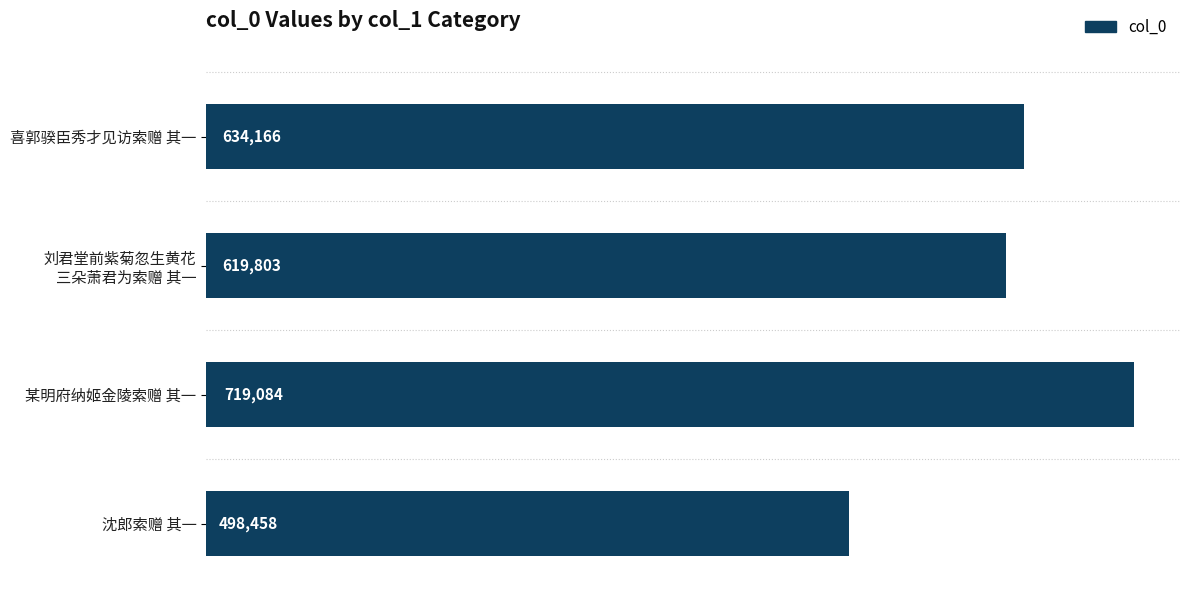

Where is the data nearest to the value 608771?

刘君堂前紫菊忽生黄花
三朵萧君为索赠 其一